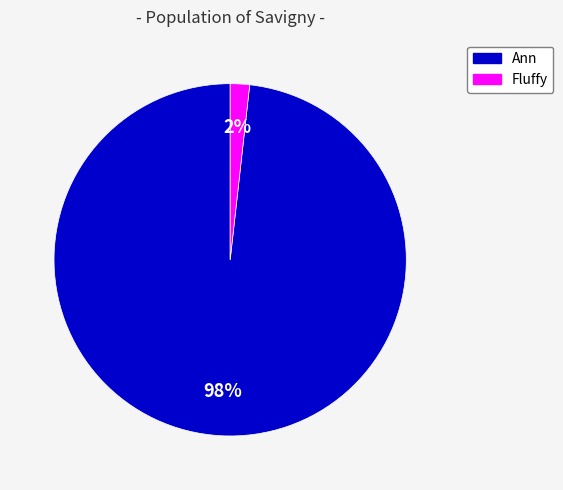

Which category accounts for the majority?

Ann